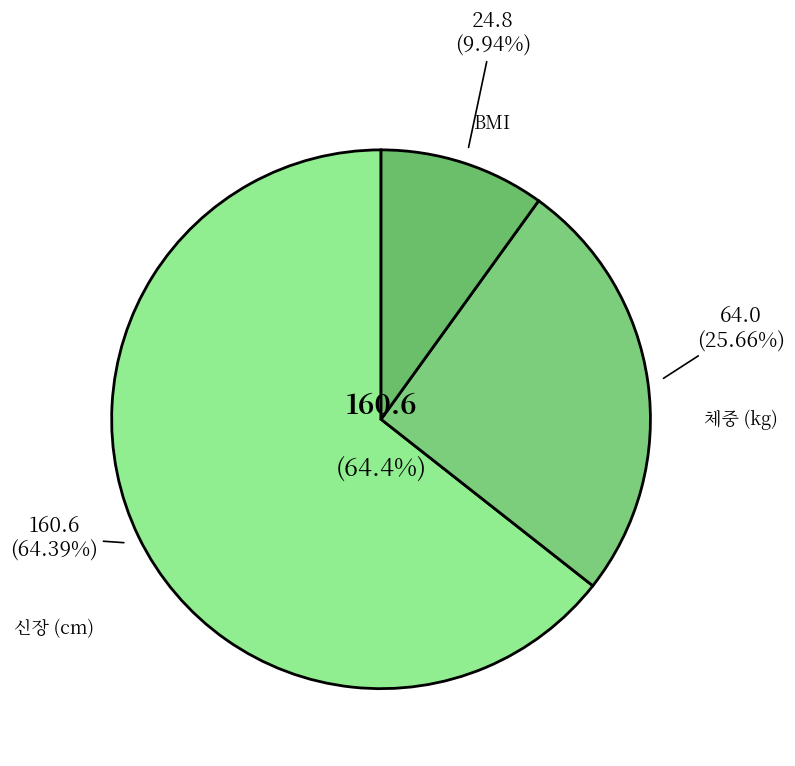

To the nearest percent, what is the difference between the largest and smallest slice percentages?

54%